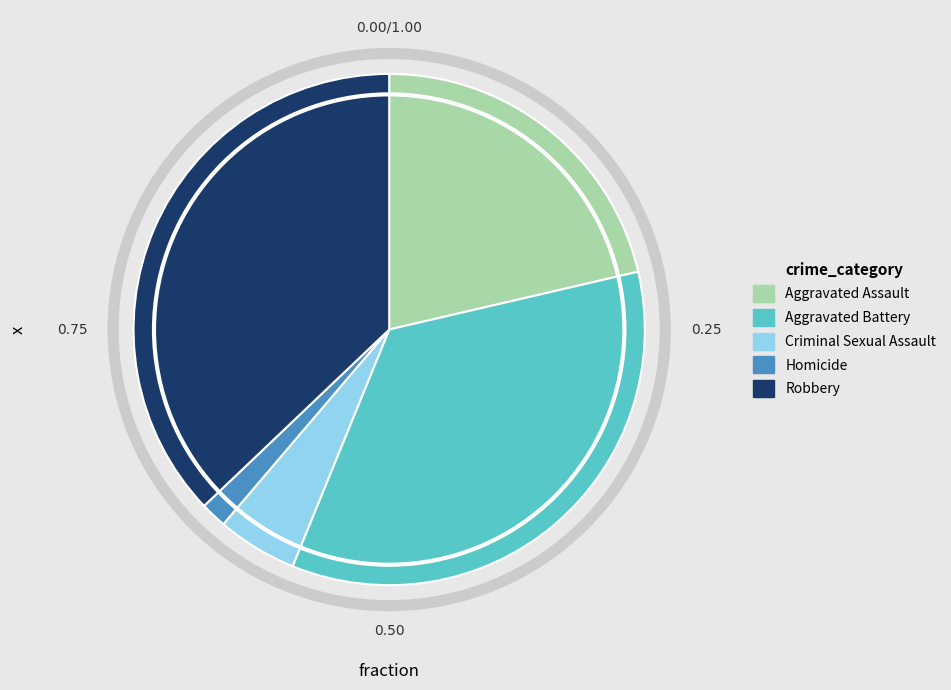

Count the number of slices in the pie.

5